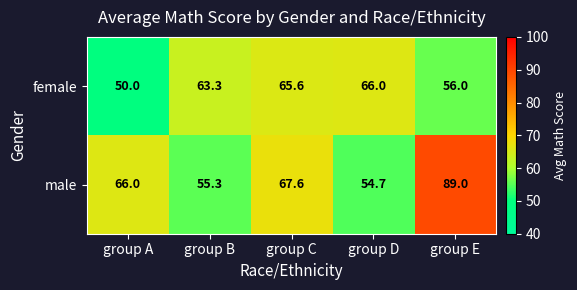

Rank the series by their maximum value, from highest to lowest.

male, female